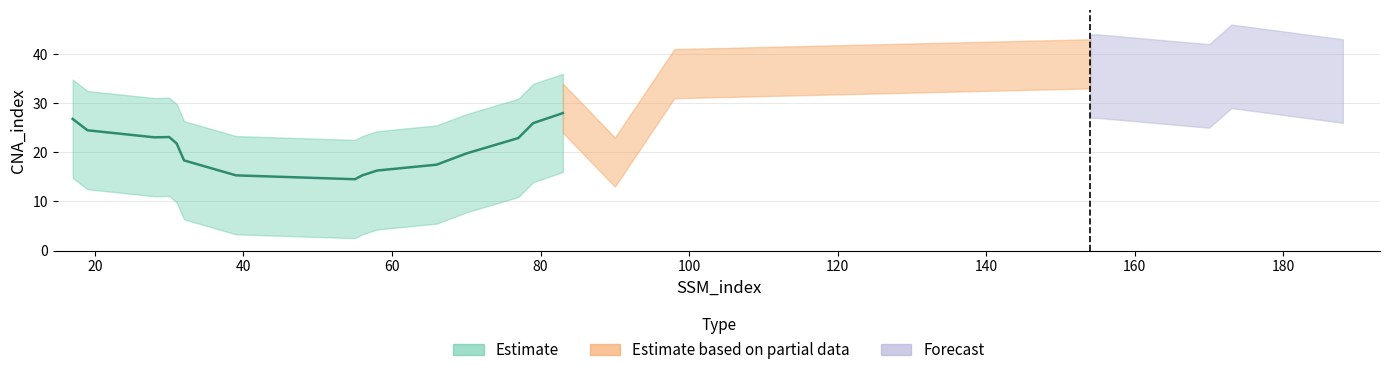

What is the value of the 13th point from the left?

34